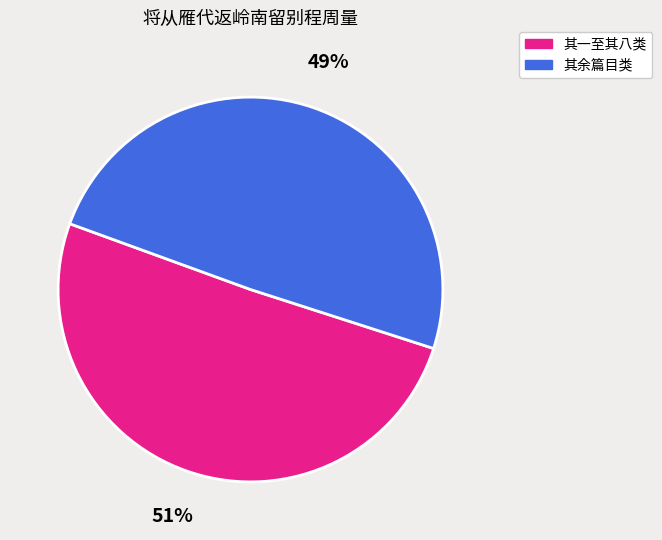

Which has a higher value, 其一至其八类 or 其余篇目类?

其一至其八类